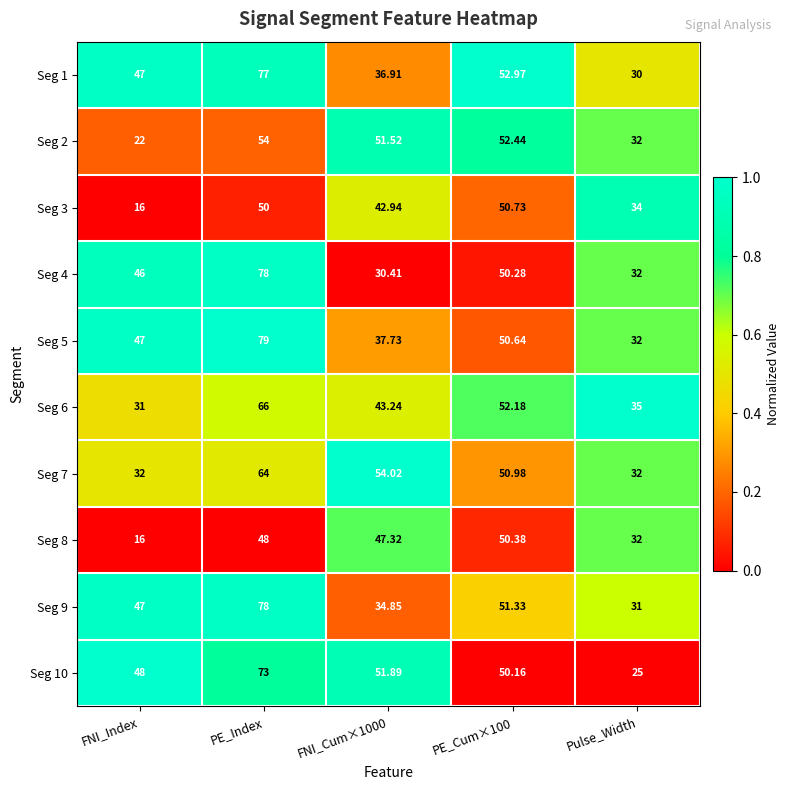

At which category is the sum across all series the highest?

PE_Index